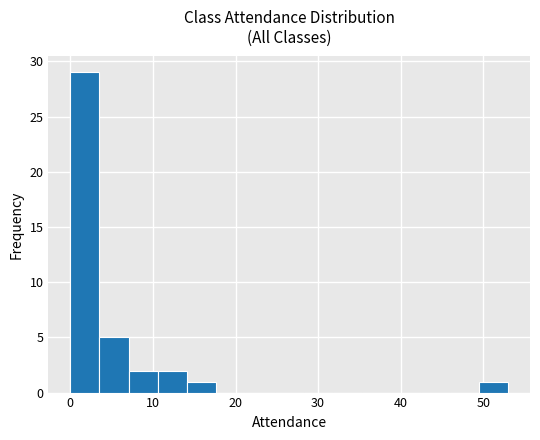

Read against the x-axis, roughly where is the centre of the tallest bar?

2